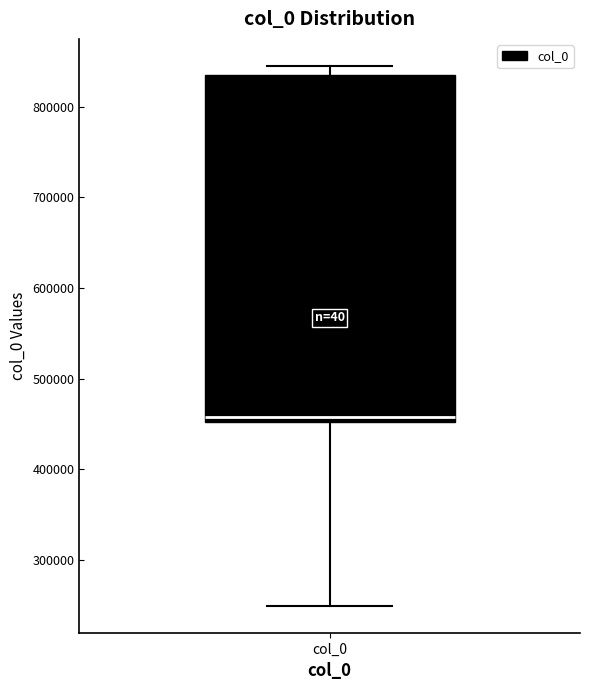

Transcribe this box plot: give where the median line is, the range the box spans, and where the two whiskers end, as read against the y-axis. The values are not printed on the chart, so give them approximately, as read against the axis.

median 460000, box 450000 to 830000, whiskers 250000 to 850000